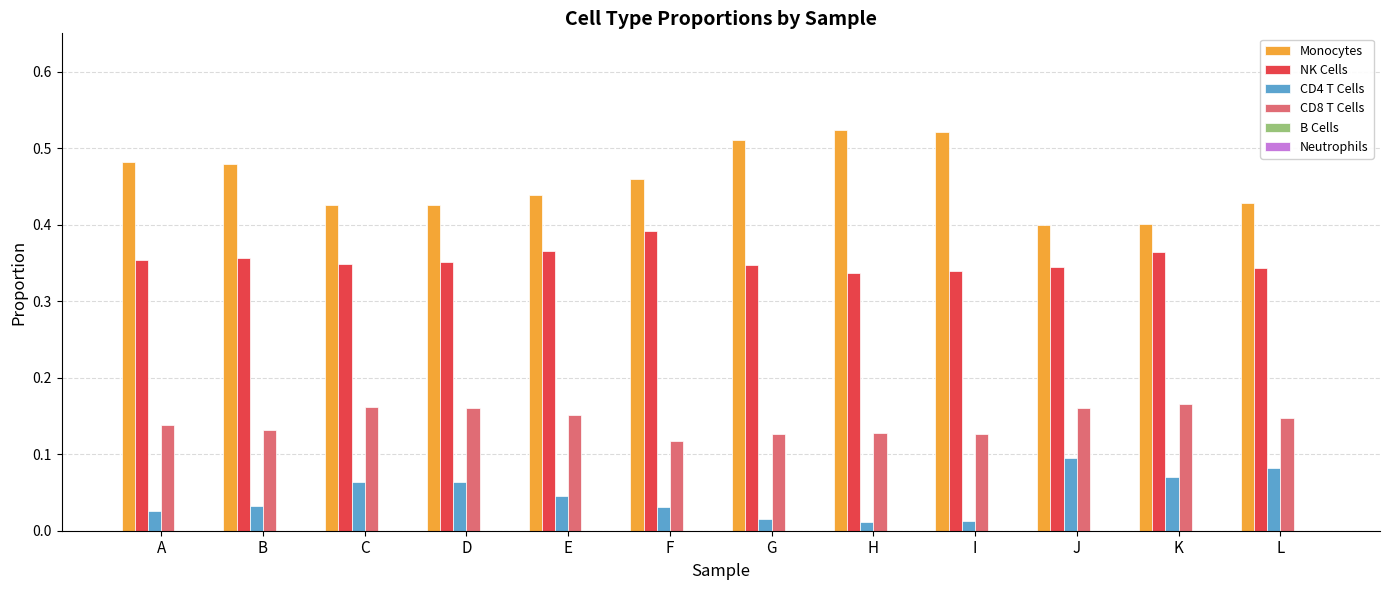

The value of Monocytes at D is 0.4. True or false?

True